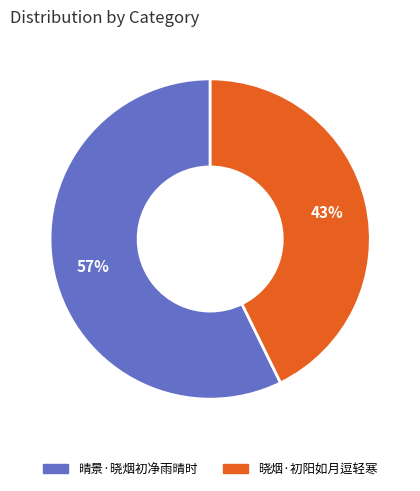

To the nearest percent, what percentage of the pie is 晓烟·初阳如月逗轻寒?

43%